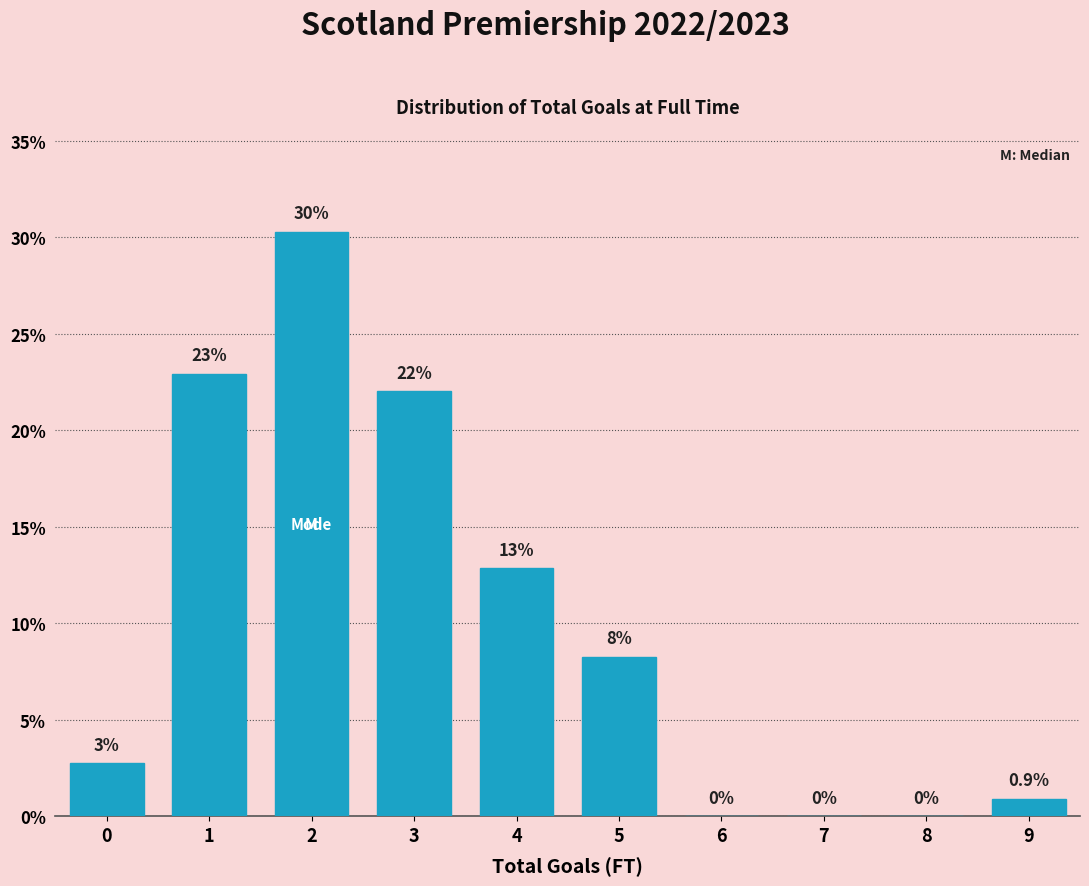

What is the sum of the values at 5 and 0?

11.0